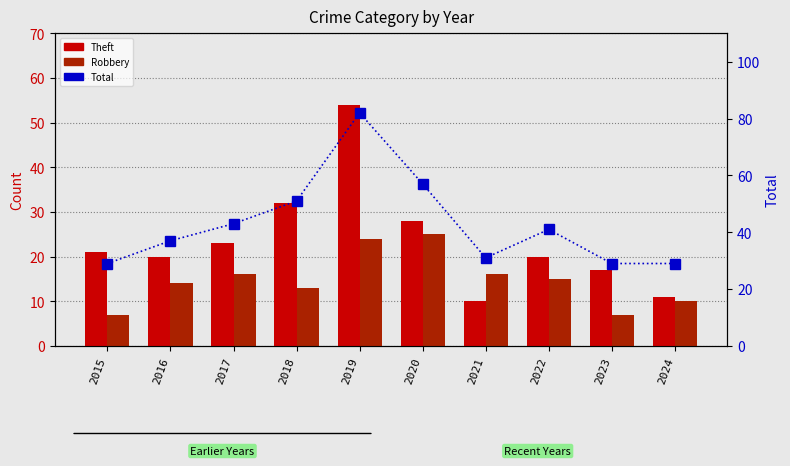

Reading left to right, what are all the values shown in this chart?

Theft: 2015=21	2016=20	2017=23	2018=32	2019=54	2020=28	2021=10	2022=20	2023=17	2024=11
Robbery: 2015=7	2016=14	2017=16	2018=13	2019=24	2020=25	2021=16	2022=15	2023=7	2024=10
Total: 2015=29	2016=37	2017=43	2018=51	2019=82	2020=57	2021=31	2022=41	2023=29	2024=29